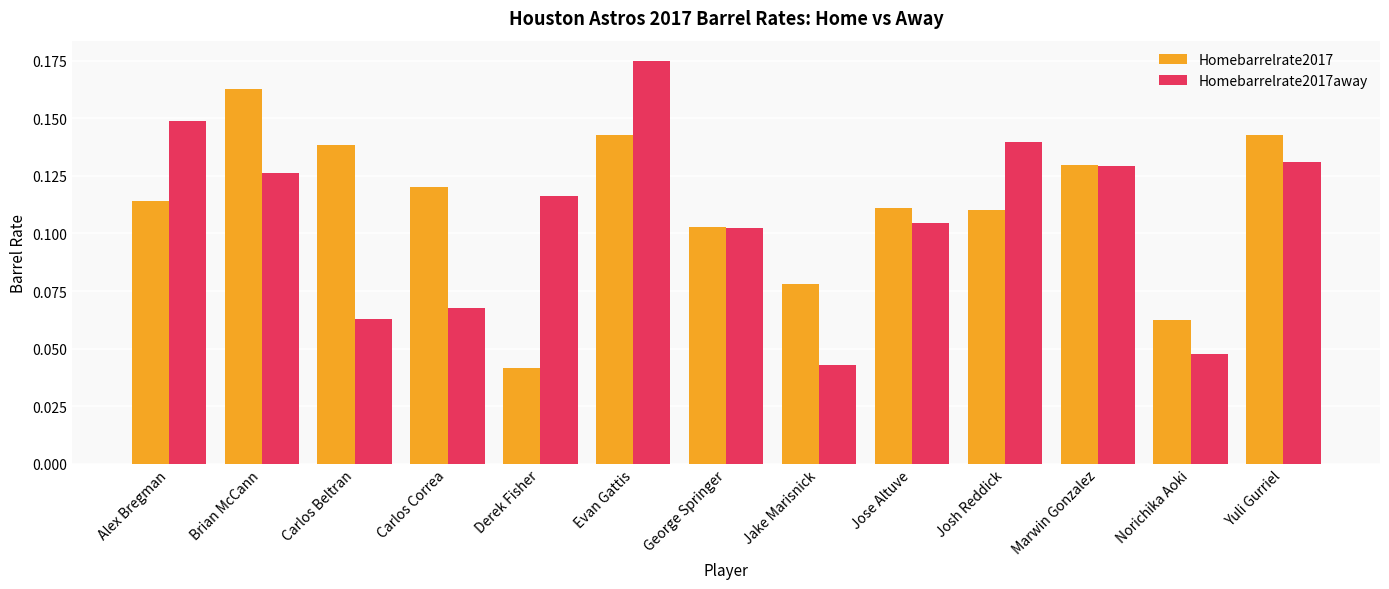

At which category is the sum across all series the highest?

Evan Gattis